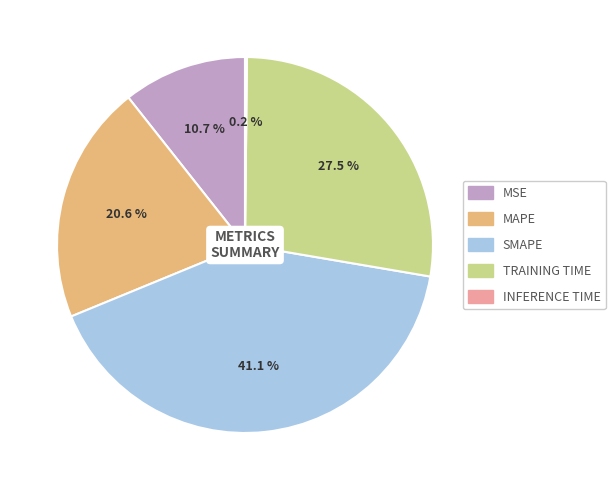

Is there a majority slice in this chart?

No